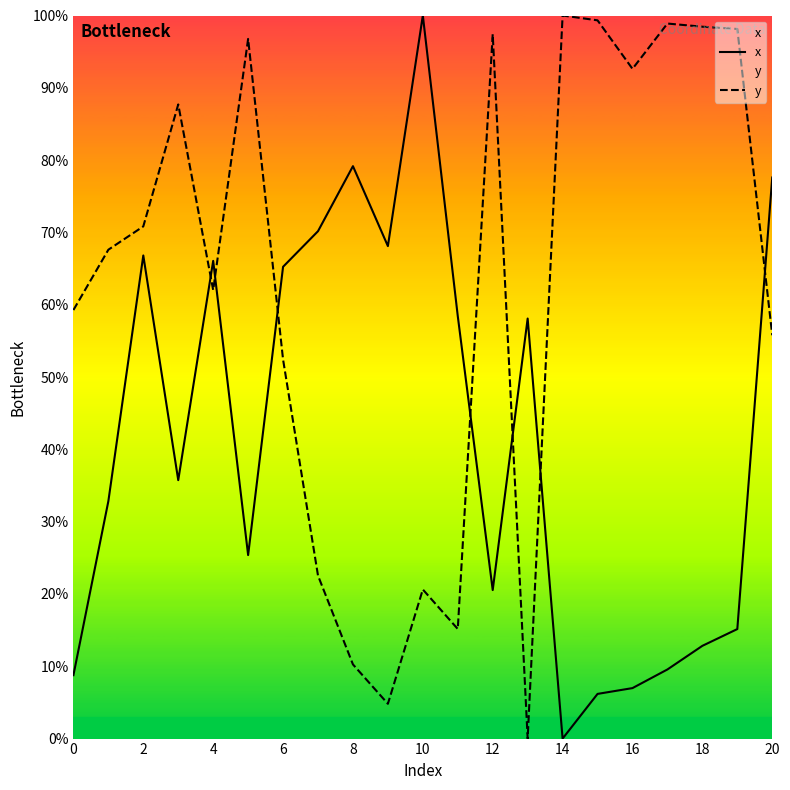

What is the difference between the highest and lowest values at 16?

85.6